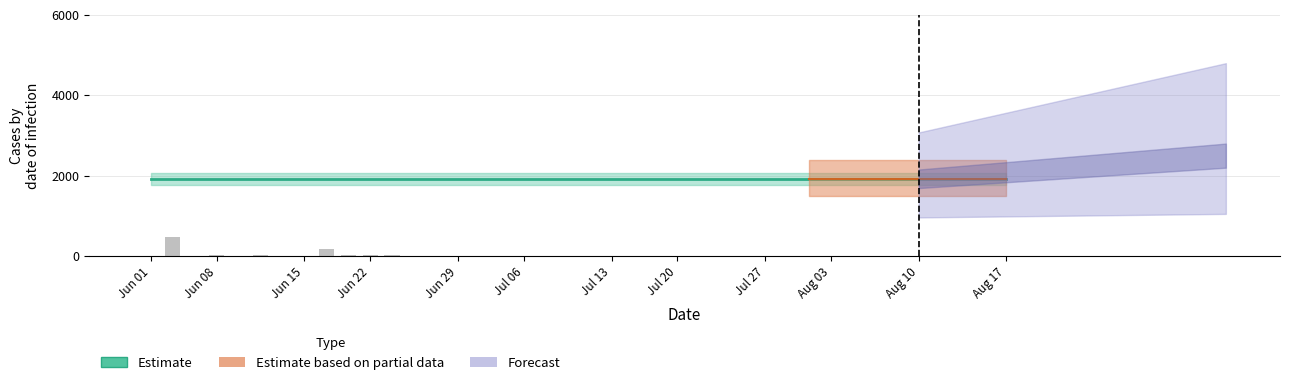

What is the sum of all values?

824.0